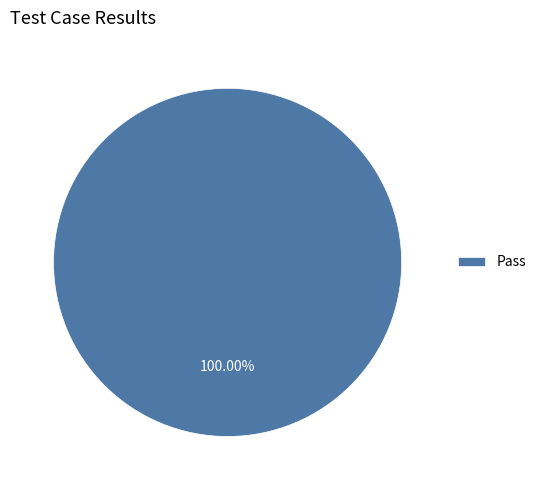

Rank the categories by value from lowest to highest.

Pass